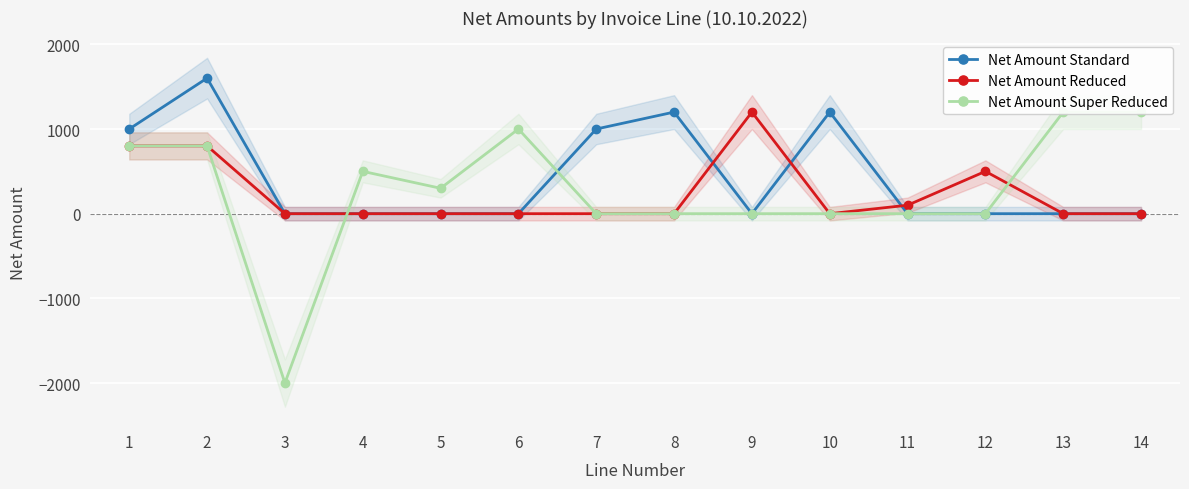

What is the smallest value displayed?

-2000.0